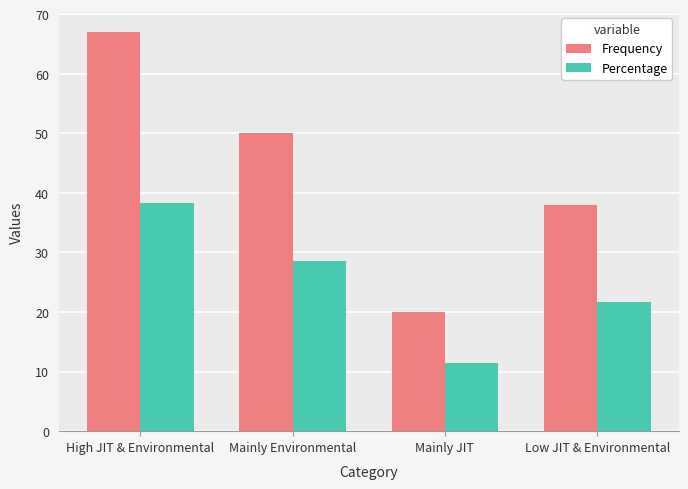

What is the sum of the Percentage values at Mainly JIT and Mainly Environmental?

40.0